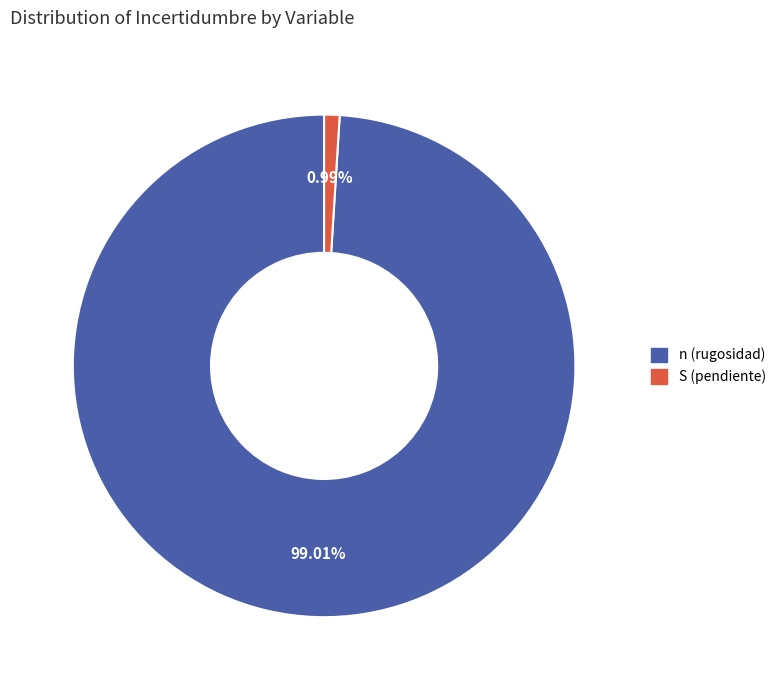

What percentage is the n (rugosidad) slice, to the nearest percent?

99%